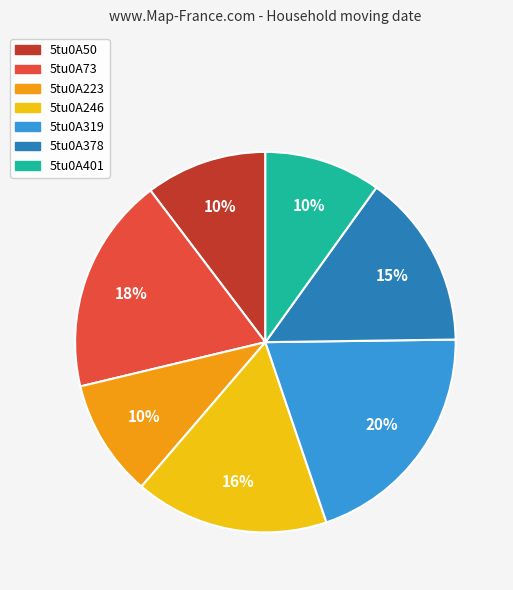

Is it true that 5tu0A73 is 18% of the pie?

True